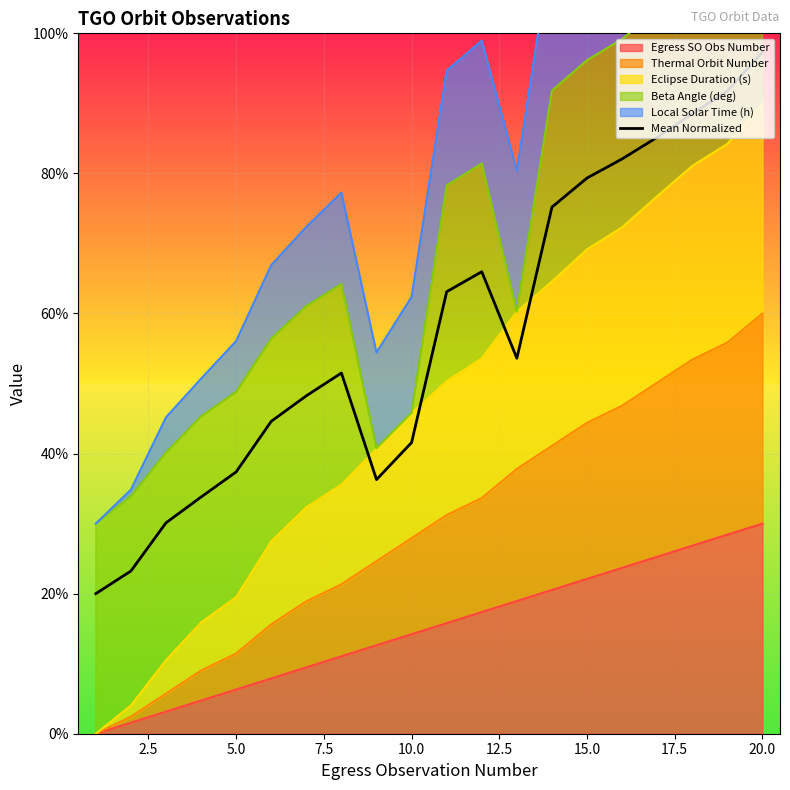

What is the sum of the values at 19 and 17.5?

148.8